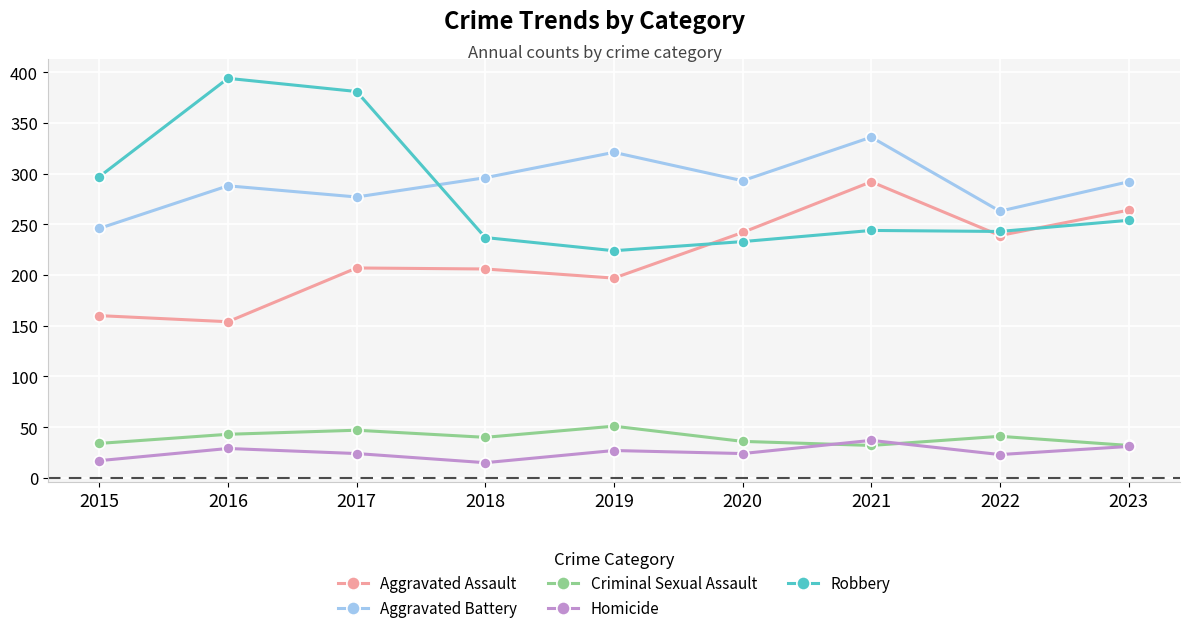

Is the value of Criminal Sexual Assault at 2016 greater than the value of Aggravated Assault at 2017?

No